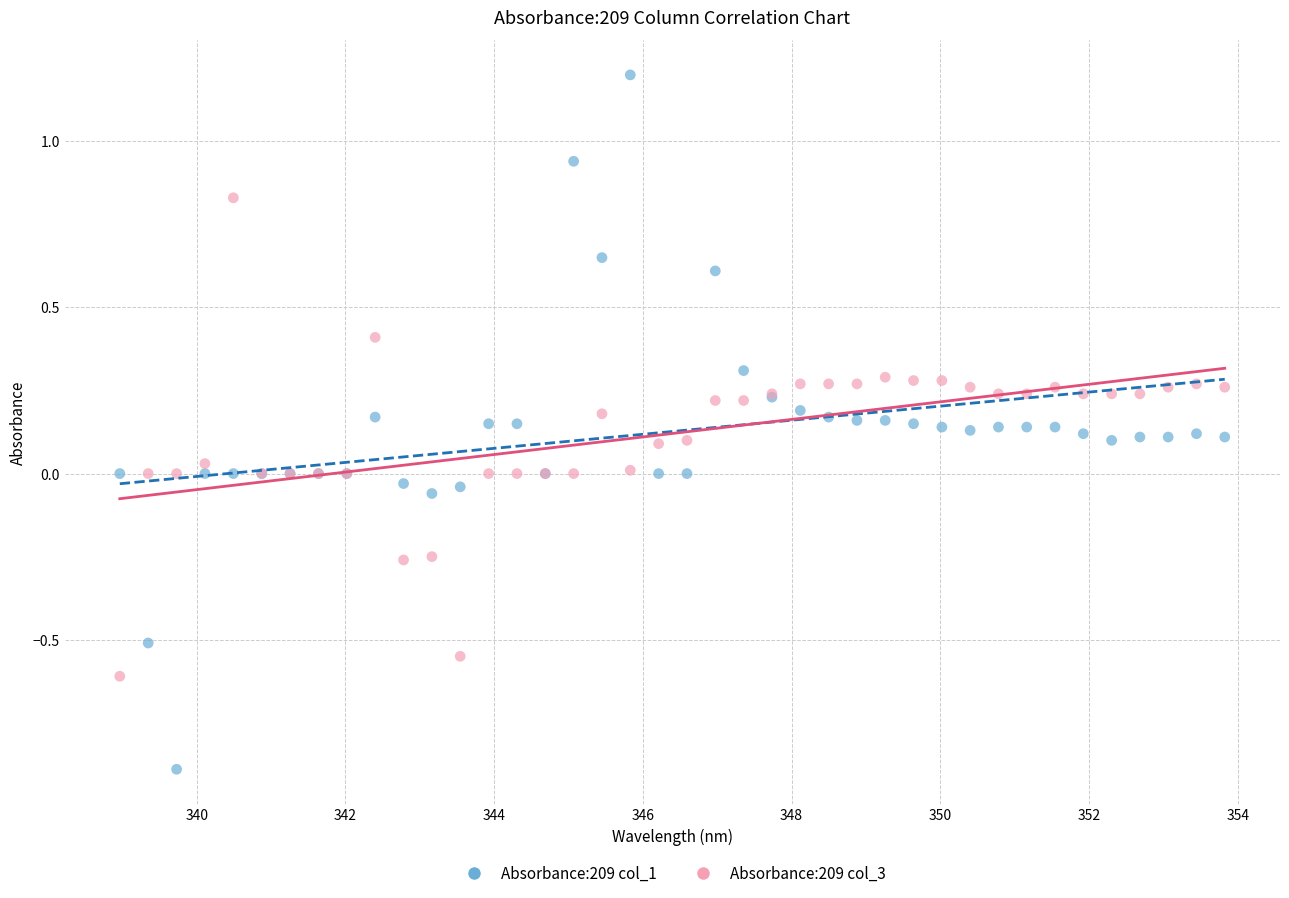

What are all the series names shown in the legend?

Absorbance:209 col_1, Absorbance:209 col_3